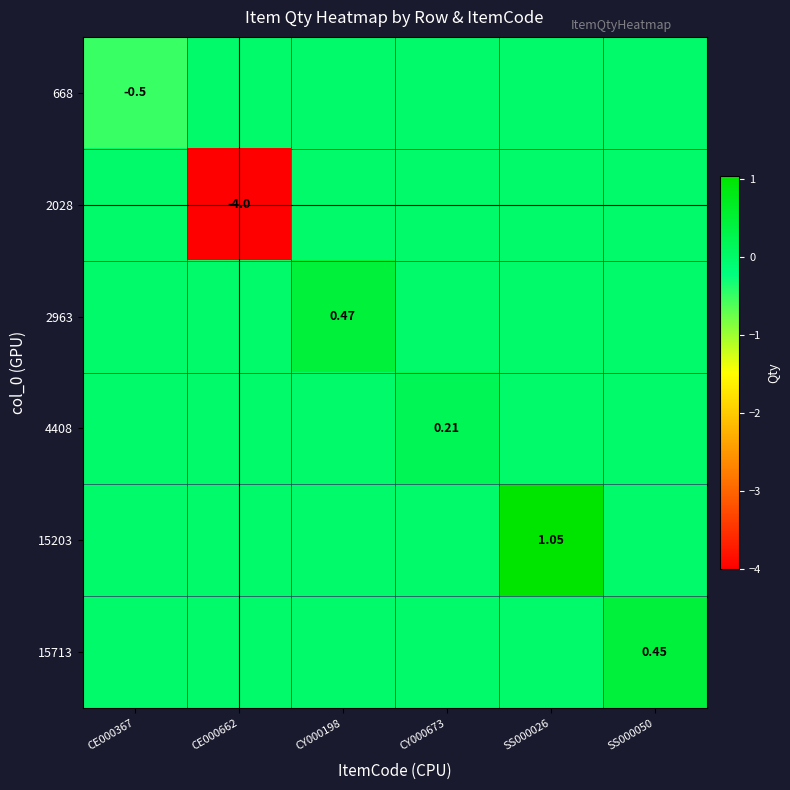

What is the difference between the highest and lowest values at CY000673?

0.2